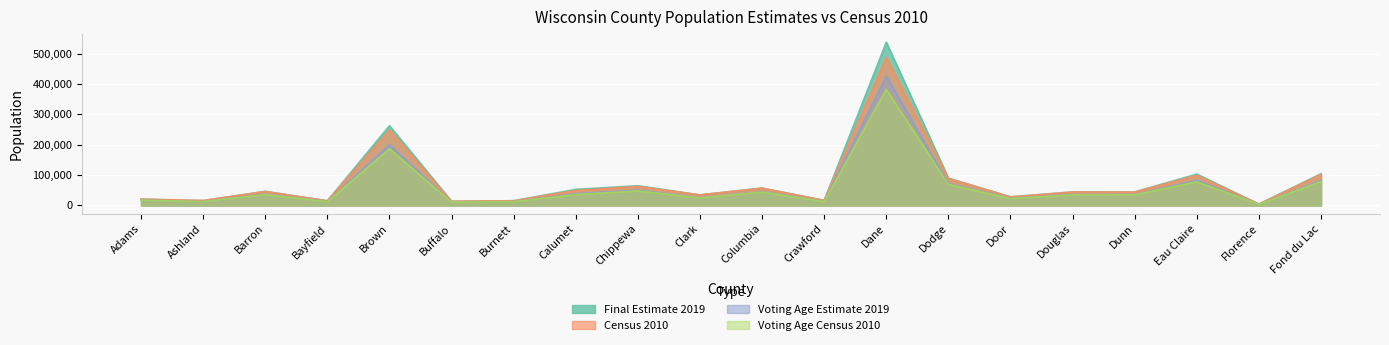

Reading right to left, list all the values displayed in this chart.

Final Estimate 2019: Fond du Lac=104423	Florence=4475	Eau Claire=103159	Dunn=44621	Douglas=44468	Door=28650	Dodge=90032	Dane=537328	Crawford=16669	Columbia=57282	Clark=34748	Chippewa=64881	Calumet=53018	Burnett=15524	Buffalo=13707	Brown=262452	Bayfield=15335	Barron=46472	Ashland=15946	Adams=20630
Census 2010: Fond du Lac=101633	Florence=4423	Eau Claire=98736	Dunn=43857	Douglas=44159	Door=27785	Dodge=88759	Dane=488073	Crawford=16644	Columbia=56833	Clark=34690	Chippewa=62415	Calumet=48971	Burnett=15457	Buffalo=13587	Brown=248007	Bayfield=15014	Barron=45870	Ashland=16157	Adams=20875
Voting Age Estimate 2019: Fond du Lac=81836	Florence=3739	Eau Claire=82376	Dunn=35830	Douglas=35381	Door=23731	Dodge=71059	Dane=425627	Crawford=13111	Columbia=44469	Clark=24940	Chippewa=50227	Calumet=38576	Burnett=12598	Buffalo=10796	Brown=199293	Bayfield=12571	Barron=36654	Ashland=12405	Adams=17451
Voting Age Census 2010: Fond du Lac=78589	Florence=3649	Eau Claire=77867	Dunn=34798	Douglas=34694	Door=22709	Dodge=69180	Dane=381989	Crawford=12920	Columbia=43566	Clark=24599	Chippewa=47706	Calumet=35733	Burnett=12375	Buffalo=10566	Brown=186184	Bayfield=12161	Barron=35720	Ashland=12413	Adams=17454